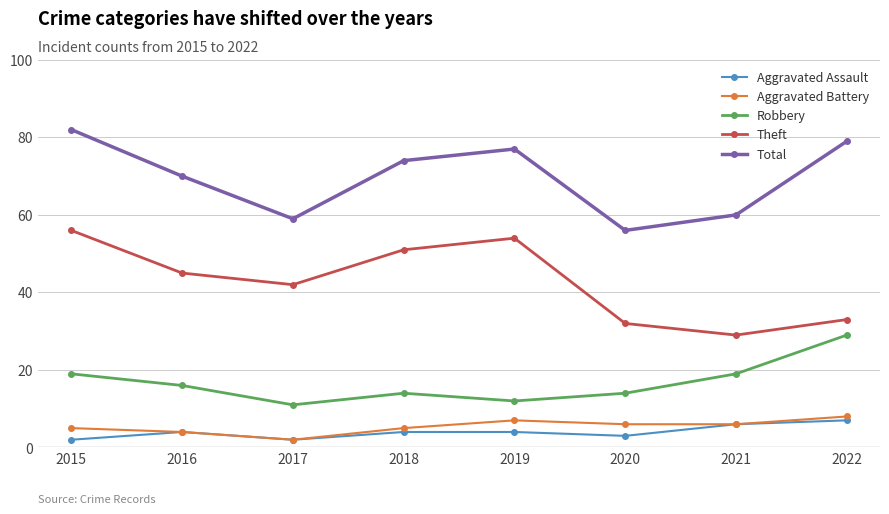

How many categories are shown in the chart?

8